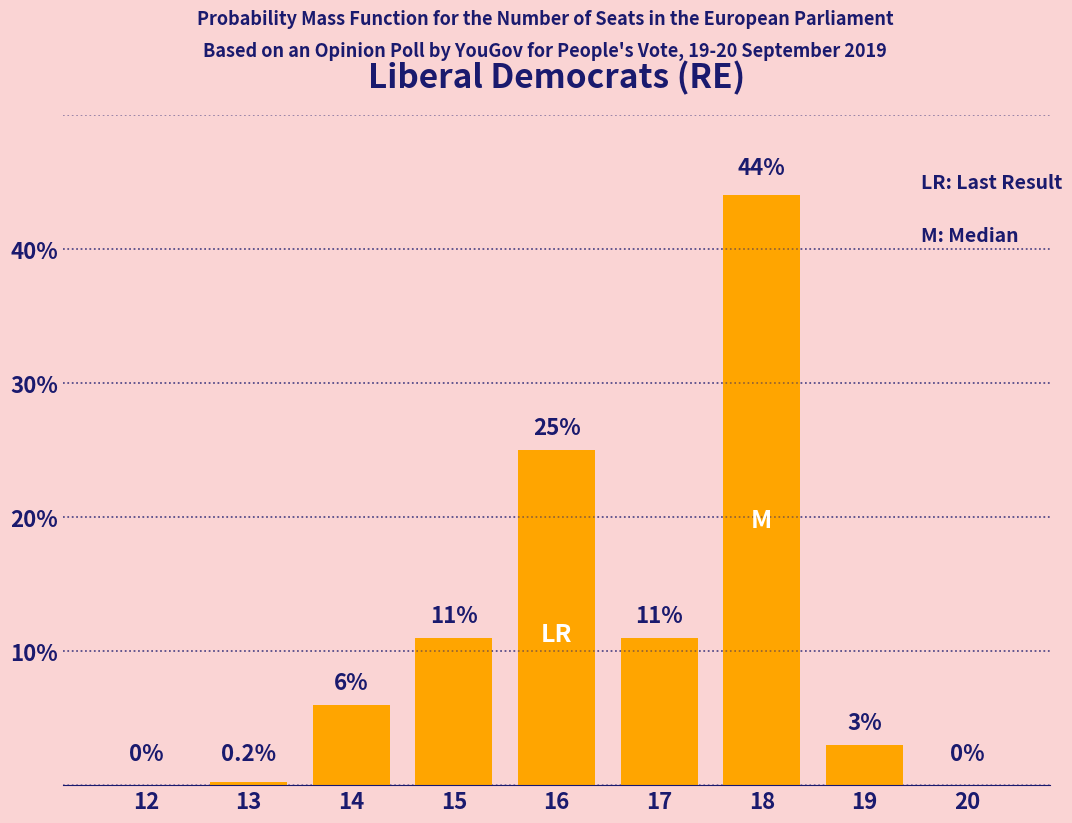

Where is the data nearest to the value 22?

16